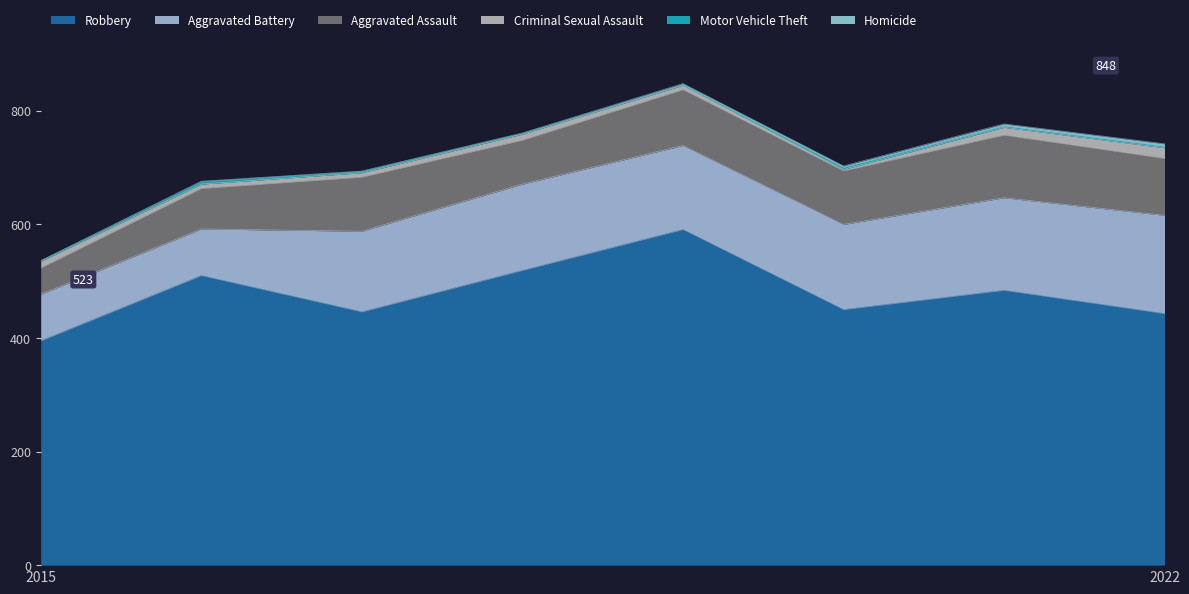

Reading left to right, list all the values displayed in this chart.

Robbery: 395	510	446	519	591	450	484	443
Aggravated Battery: 82	82	142	152	148	150	163	173
Aggravated Assault: 46	71	95	77	98	94	110	100
Criminal Sexual Assault: 12	8	8	11	8	3	14	19
Motor Vehicle Theft: 1	4	2	1	1	3	2	2
Homicide: 0	1	1	1	2	3	4	5